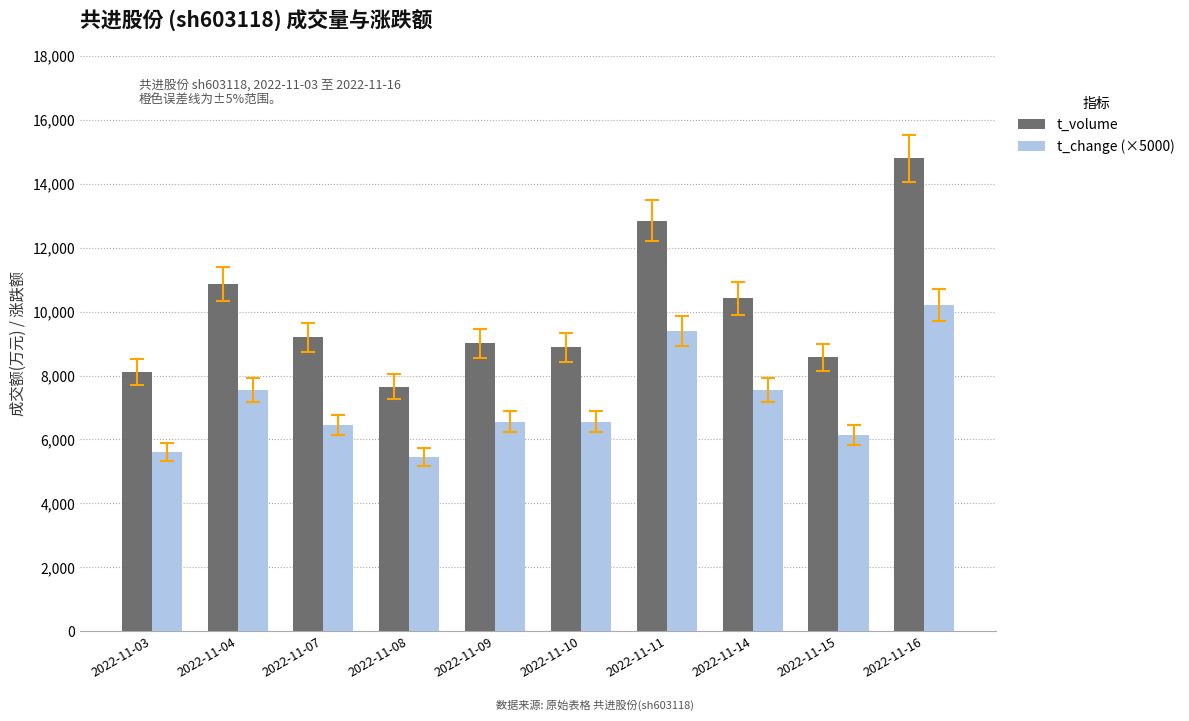

How many series are shown in this chart?

2